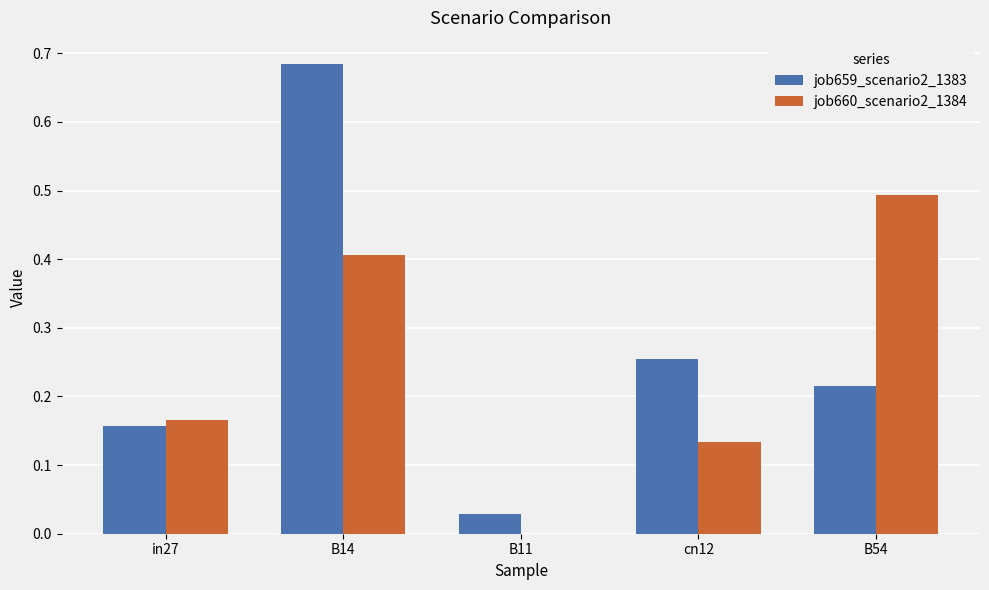

Between in27 and B54, which series saw the biggest shift?

job660_scenario2_1384